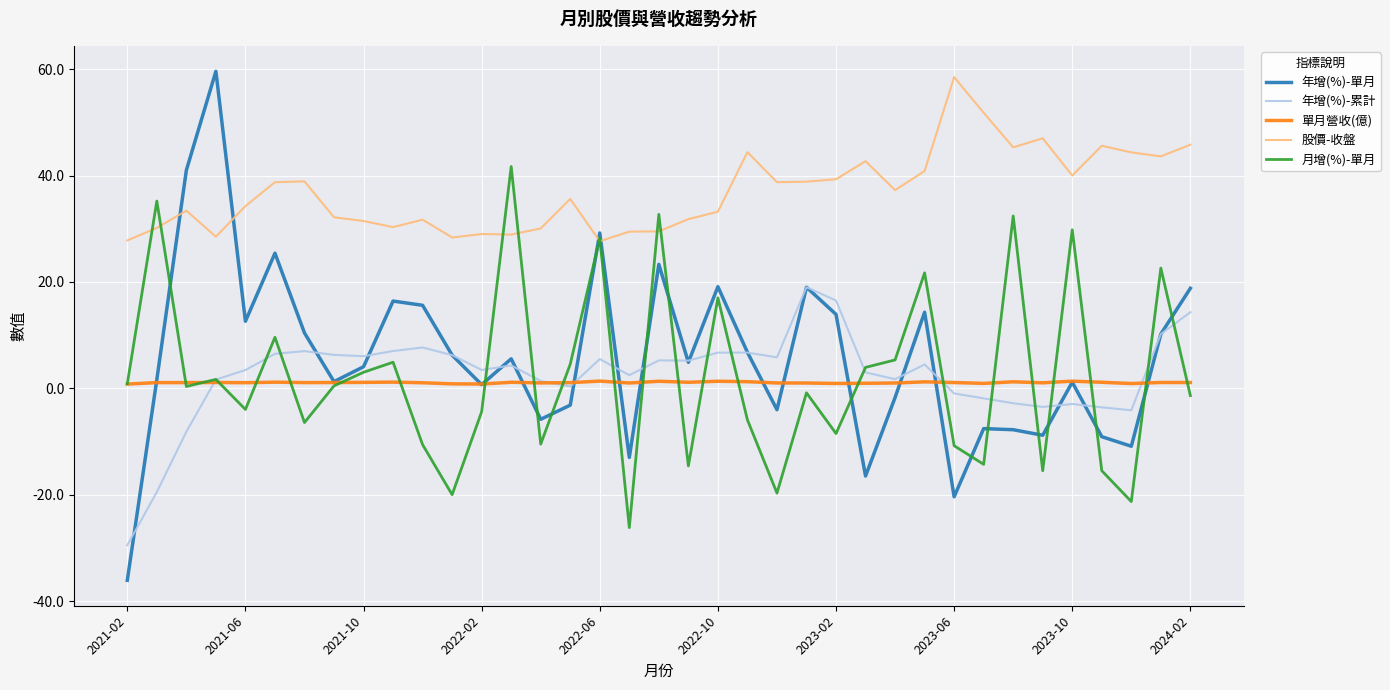

Which series has the largest range (max minus min)?

年增(%)-單月